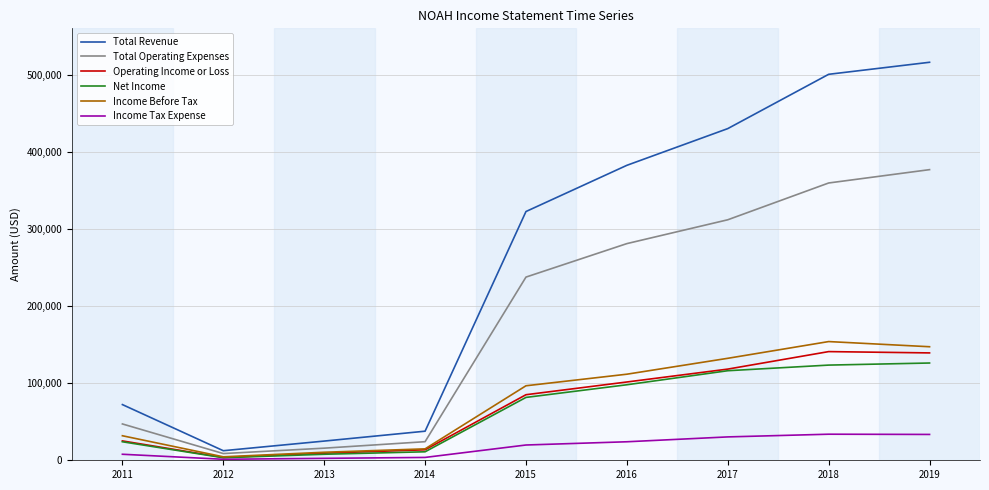

The Total Operating Expenses series shows 540032 at 2017. True or false?

False